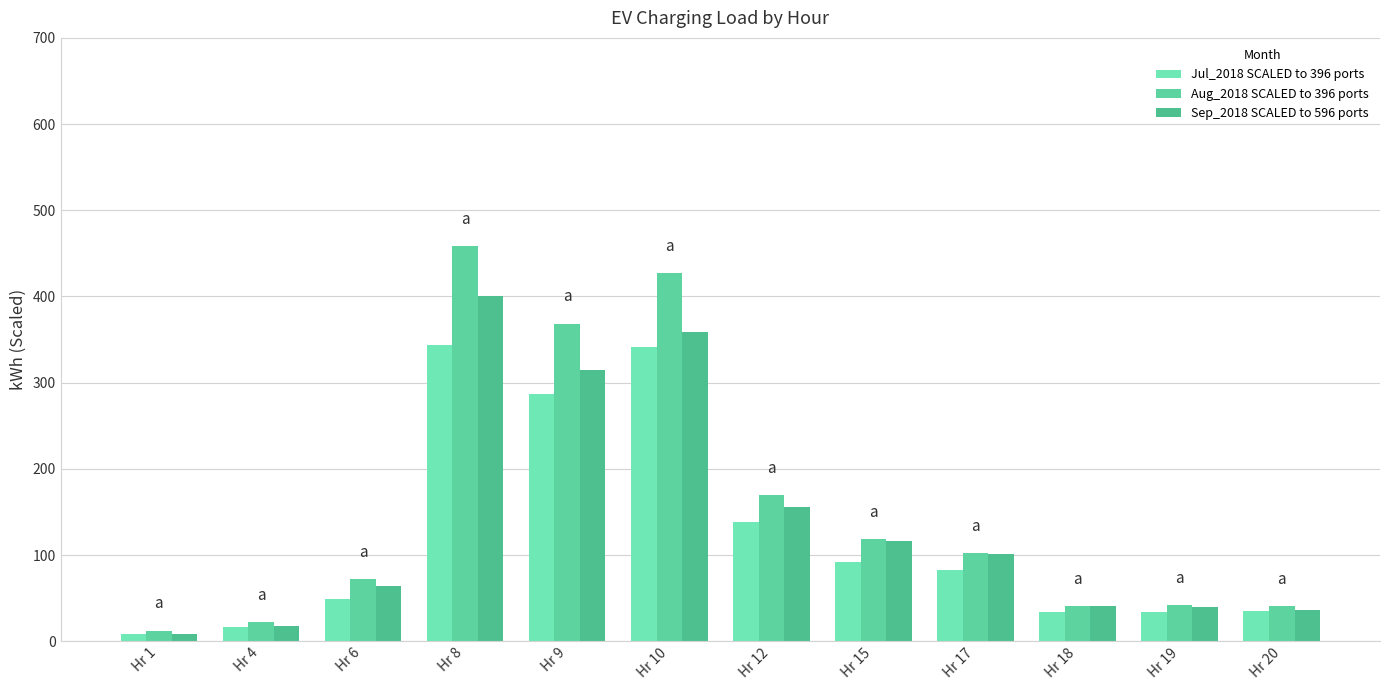

What is the value of the Jul_2018 SCALED to 396 ports bar at the 11th from the left?

33.3